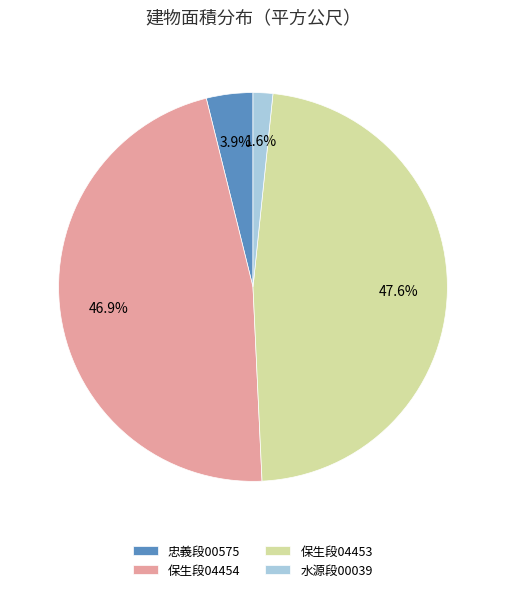

Does 水源段00039 account for over 50% of the chart?

No